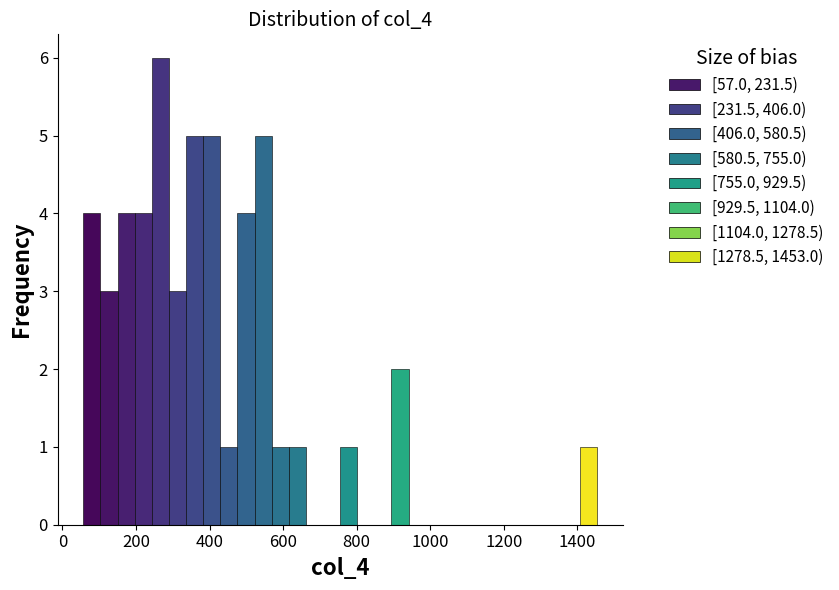

Around what value on the x-axis is the tallest bar? Give the approximate position of its centre, as read against the axis.

260